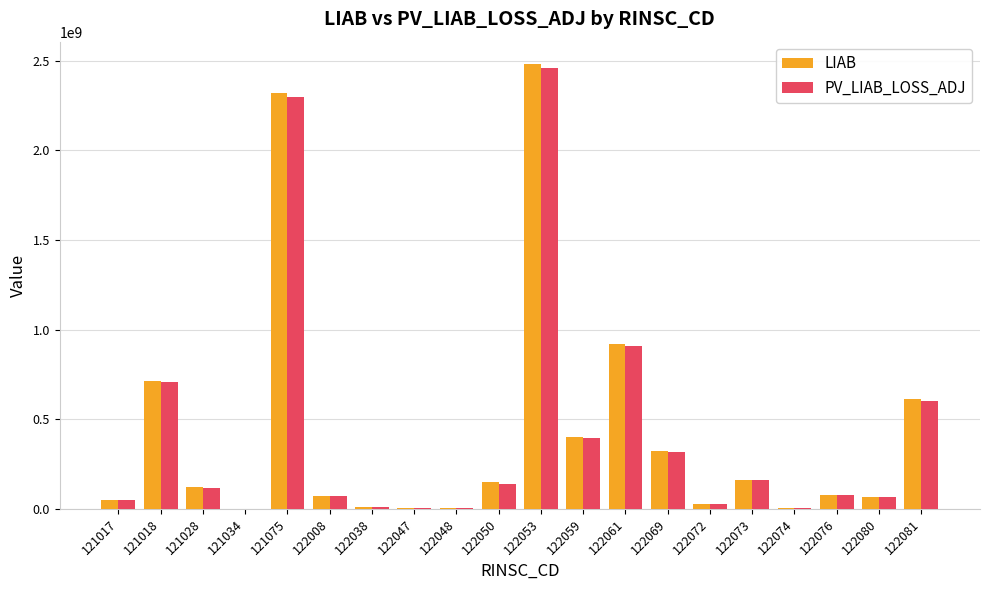

Which series changed the most between 121075 and 122069?

LIAB